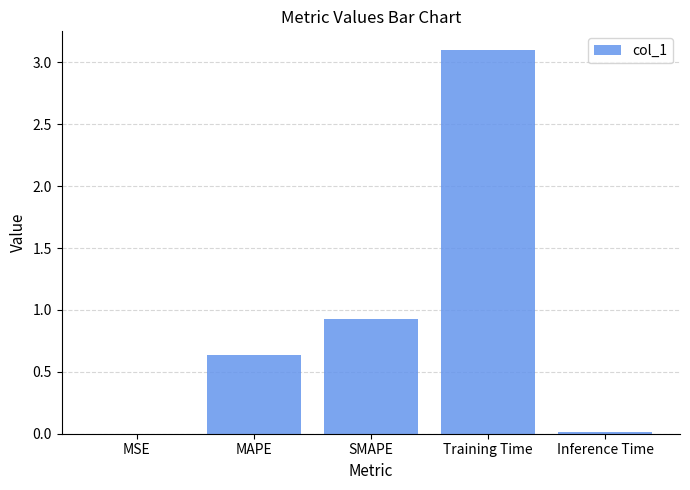

At which label is the value closest to 1?

SMAPE